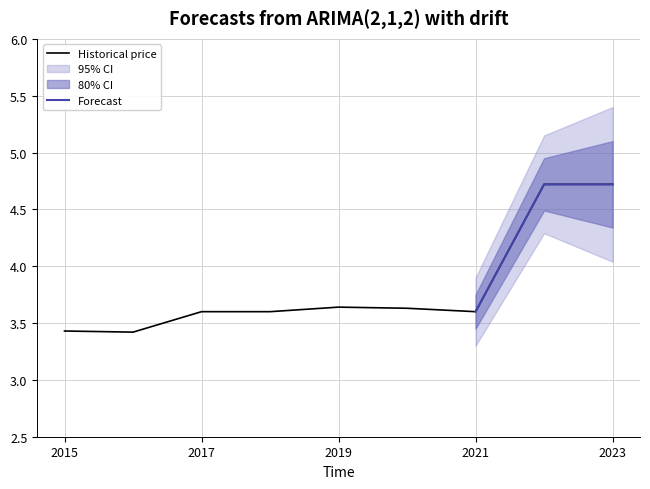

What is the maximum value shown in the chart?

4.7